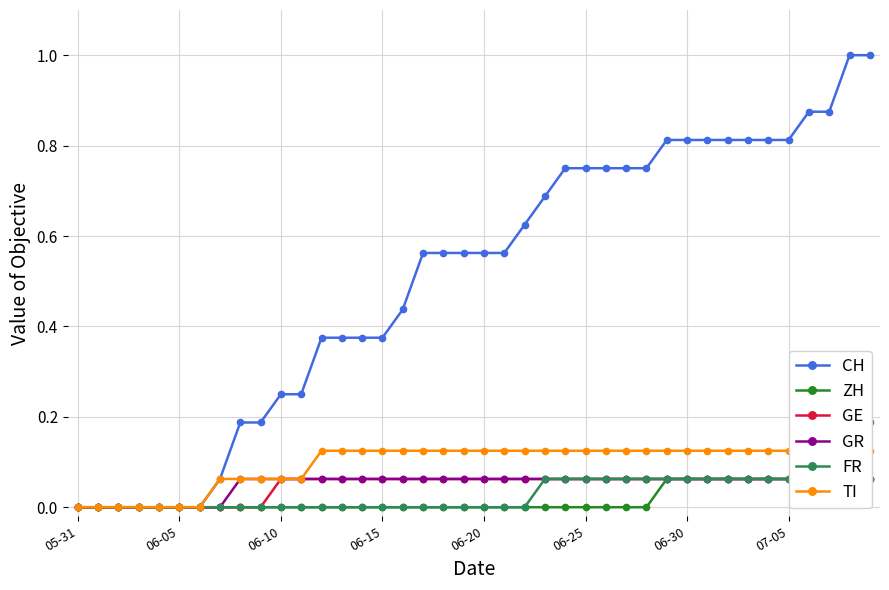

Reading right to left, extract all data points from this chart.

CH: 1.0	1.0	0.9	0.9	0.8	0.8	0.8	0.8	0.8	0.8	0.8	0.8	0.8	0.8	0.8	0.8	0.7	0.6	0.6	0.6	0.6	0.6	0.6	0.4	0.4	0.4	0.4	0.4	0.2	0.2	0.2	0.2	0.1	0.0	0.0	0.0	0.0	0.0	0.0	0.0
ZH: 0.2	0.2	0.1	0.1	0.1	0.1	0.1	0.1	0.1	0.1	0.1	0.0	0.0	0.0	0.0	0.0	0.0	0.0	0.0	0.0	0.0	0.0	0.0	0.0	0.0	0.0	0.0	0.0	0.0	0.0	0.0	0.0	0.0	0.0	0.0	0.0	0.0	0.0	0.0	0.0
GE: 0.1	0.1	0.1	0.1	0.1	0.1	0.1	0.1	0.1	0.1	0.1	0.1	0.1	0.1	0.1	0.1	0.1	0.1	0.1	0.1	0.1	0.1	0.1	0.1	0.1	0.1	0.1	0.1	0.1	0.1	0.0	0.0	0.0	0.0	0.0	0.0	0.0	0.0	0.0	0.0
GR: 0.1	0.1	0.1	0.1	0.1	0.1	0.1	0.1	0.1	0.1	0.1	0.1	0.1	0.1	0.1	0.1	0.1	0.1	0.1	0.1	0.1	0.1	0.1	0.1	0.1	0.1	0.1	0.1	0.1	0.1	0.1	0.1	0.0	0.0	0.0	0.0	0.0	0.0	0.0	0.0
FR: 0.1	0.1	0.1	0.1	0.1	0.1	0.1	0.1	0.1	0.1	0.1	0.1	0.1	0.1	0.1	0.1	0.1	0.0	0.0	0.0	0.0	0.0	0.0	0.0	0.0	0.0	0.0	0.0	0.0	0.0	0.0	0.0	0.0	0.0	0.0	0.0	0.0	0.0	0.0	0.0
TI: 0.1	0.1	0.1	0.1	0.1	0.1	0.1	0.1	0.1	0.1	0.1	0.1	0.1	0.1	0.1	0.1	0.1	0.1	0.1	0.1	0.1	0.1	0.1	0.1	0.1	0.1	0.1	0.1	0.1	0.1	0.1	0.1	0.1	0.0	0.0	0.0	0.0	0.0	0.0	0.0